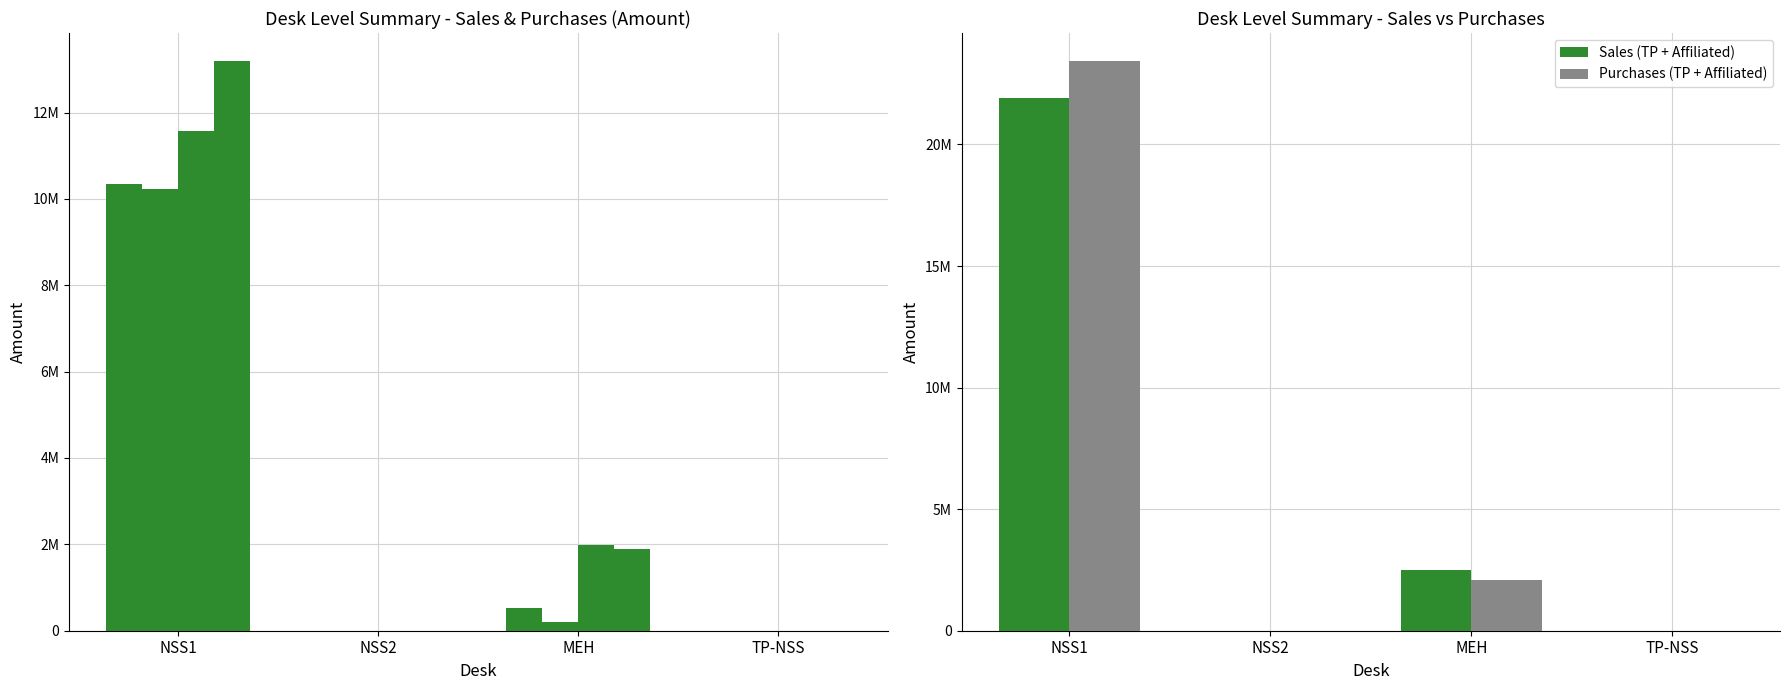

What is the sum of the Affiliated Sales values at MEH and NSS1?

13559026